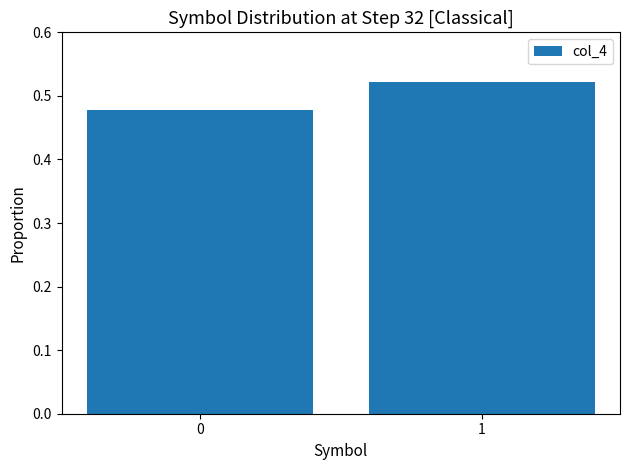

Rank the categories by value from highest to lowest.

1, 0